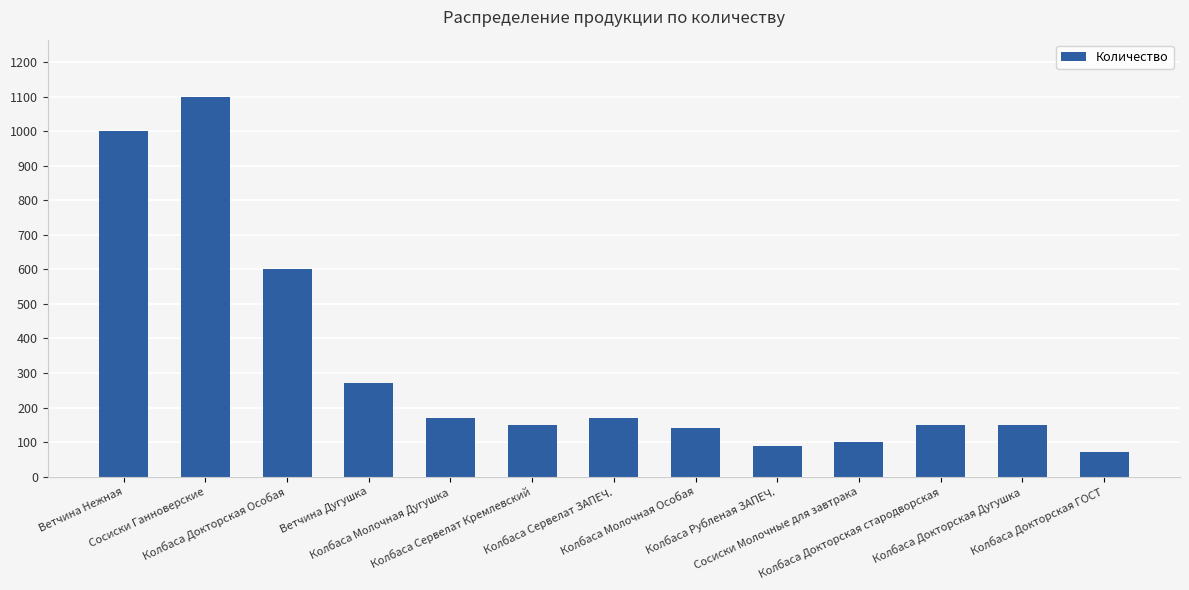

Which category has the lowest value across all series?

Колбаса Докторская ГОСТ